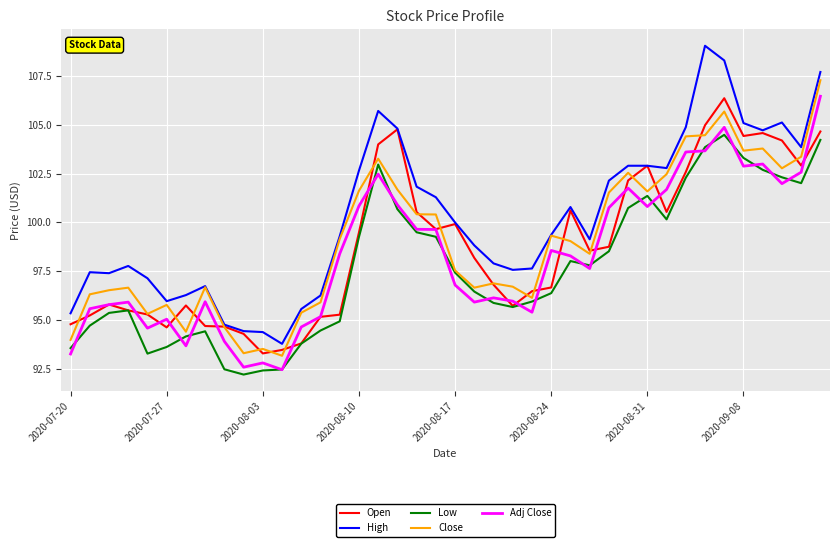

After their last crossing, which series has the higher values: Open or Close?

Close